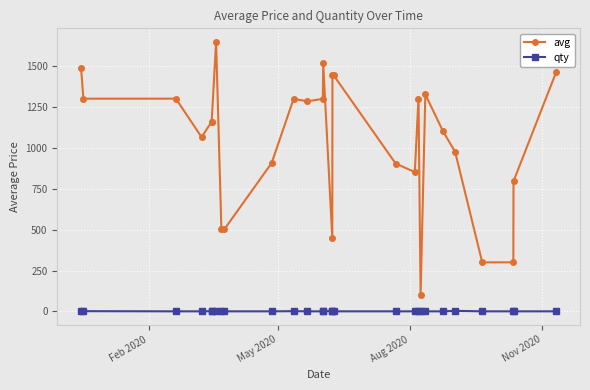

List the series in order of their peak value, highest first.

avg, qty